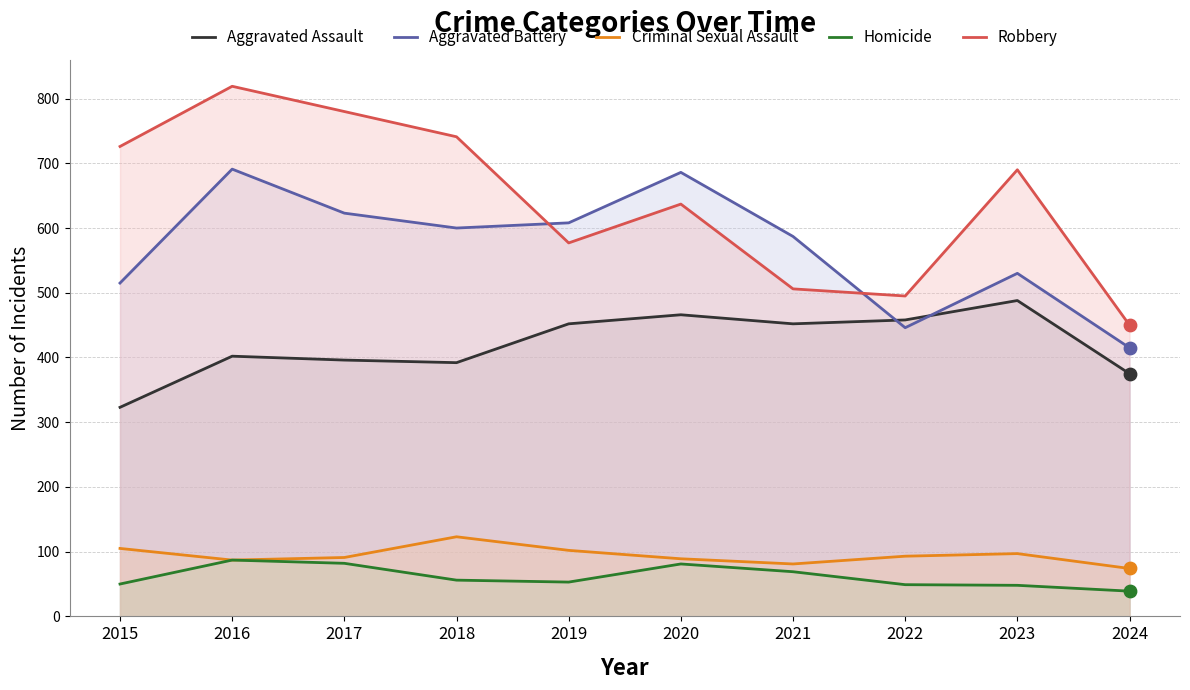

Which series reaches the maximum Y coordinate?

Robbery